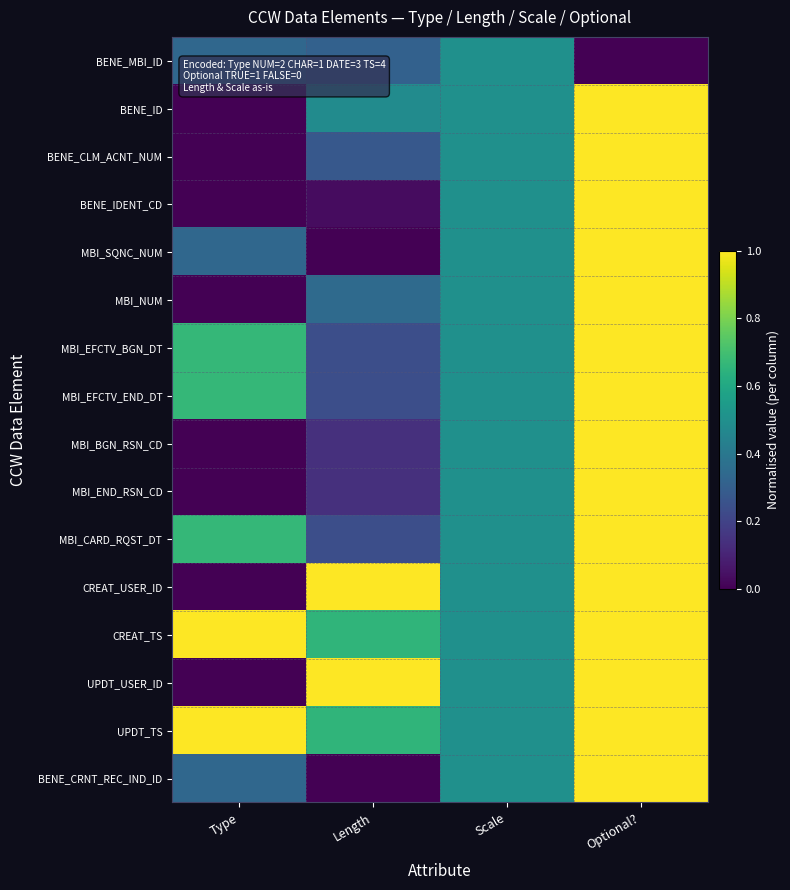

Reading left to right, list all the values displayed in this chart.

BENE_MBI_ID: Type=0.3	Length=0.3	Scale=0.5	Optional?=0.0
BENE_ID: Type=0.0	Length=0.5	Scale=0.5	Optional?=1.0
BENE_CLM_ACNT_NUM: Type=0.0	Length=0.3	Scale=0.5	Optional?=1.0
BENE_IDENT_CD: Type=0.0	Length=0.0	Scale=0.5	Optional?=1.0
MBI_SQNC_NUM: Type=0.3	Length=0.0	Scale=0.5	Optional?=1.0
MBI_NUM: Type=0.0	Length=0.3	Scale=0.5	Optional?=1.0
MBI_EFCTV_BGN_DT: Type=0.7	Length=0.2	Scale=0.5	Optional?=1.0
MBI_EFCTV_END_DT: Type=0.7	Length=0.2	Scale=0.5	Optional?=1.0
MBI_BGN_RSN_CD: Type=0.0	Length=0.1	Scale=0.5	Optional?=1.0
MBI_END_RSN_CD: Type=0.0	Length=0.1	Scale=0.5	Optional?=1.0
MBI_CARD_RQST_DT: Type=0.7	Length=0.2	Scale=0.5	Optional?=1.0
CREAT_USER_ID: Type=0.0	Length=1.0	Scale=0.5	Optional?=1.0
CREAT_TS: Type=1.0	Length=0.7	Scale=0.5	Optional?=1.0
UPDT_USER_ID: Type=0.0	Length=1.0	Scale=0.5	Optional?=1.0
UPDT_TS: Type=1.0	Length=0.7	Scale=0.5	Optional?=1.0
BENE_CRNT_REC_IND_ID: Type=0.3	Length=0.0	Scale=0.5	Optional?=1.0